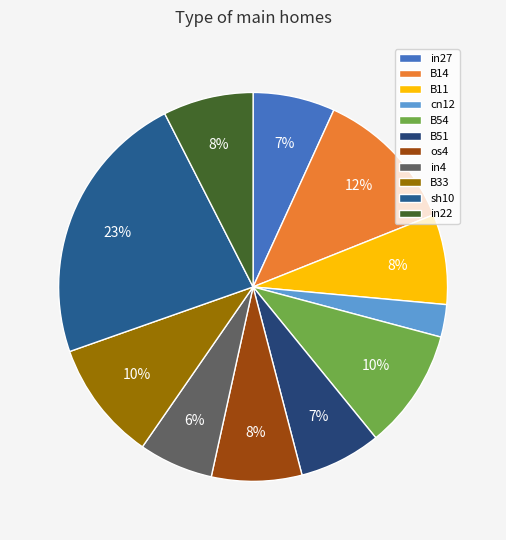

How many segments does this pie chart have?

11